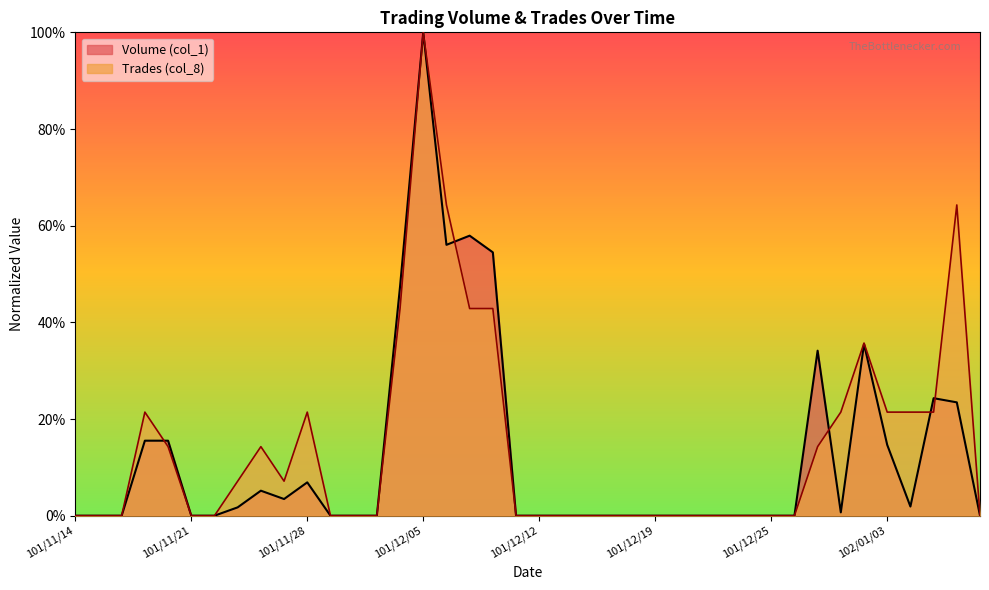

Is it true that Trades (col_8) equals 22.3 at 101/12/27?

False